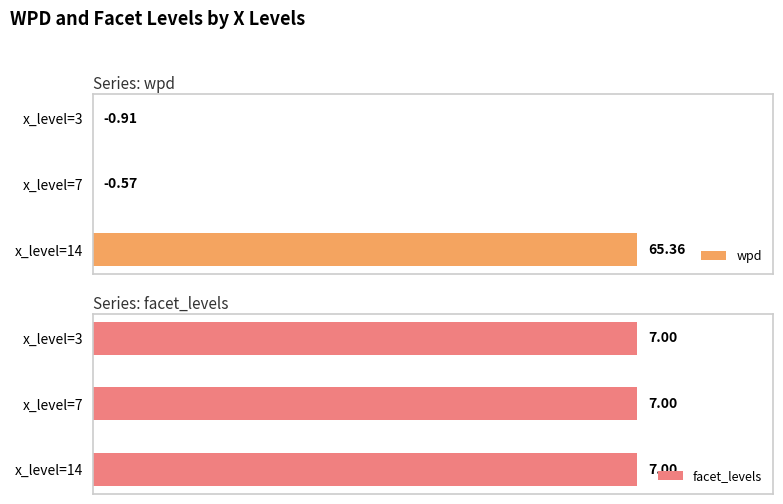

What are all the series names shown in the legend?

wpd, facet_levels